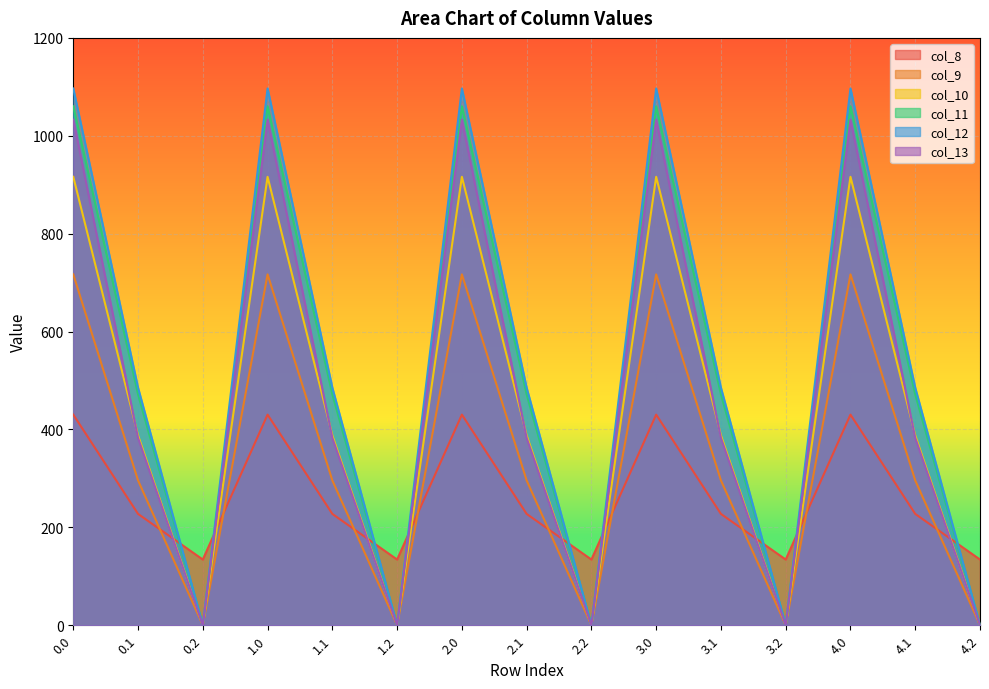

What are all the series names shown in the legend?

col_8, col_9, col_10, col_11, col_12, col_13